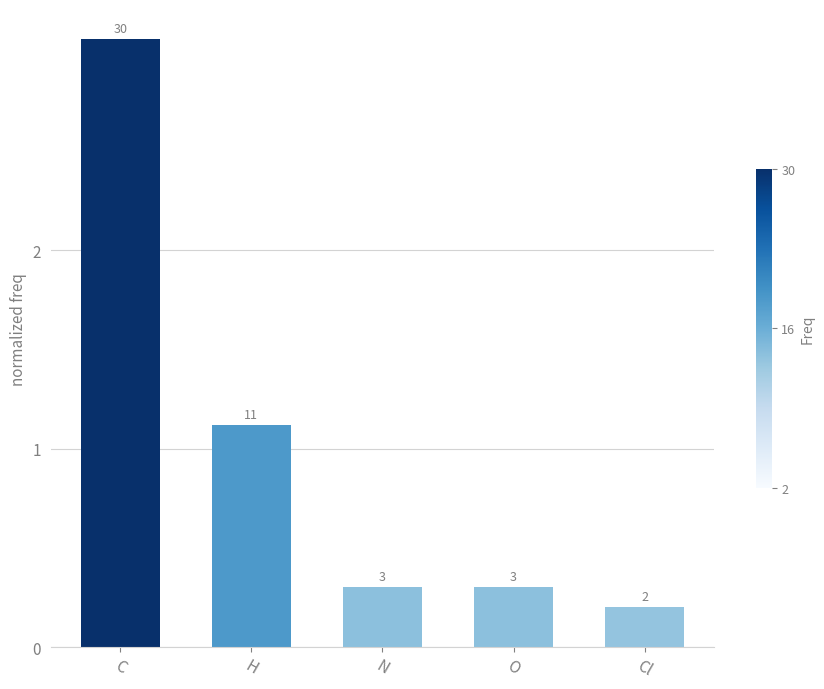

Which label corresponds to the smallest value in the chart?

Cl